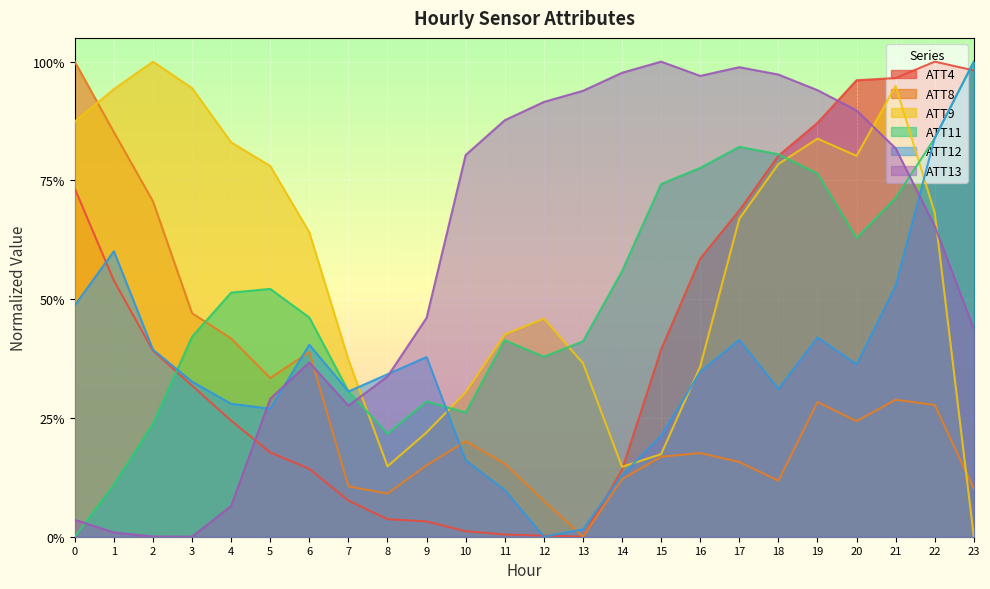

What are all the series names shown in the legend?

ATT4, ATT8, ATT9, ATT11, ATT12, ATT13